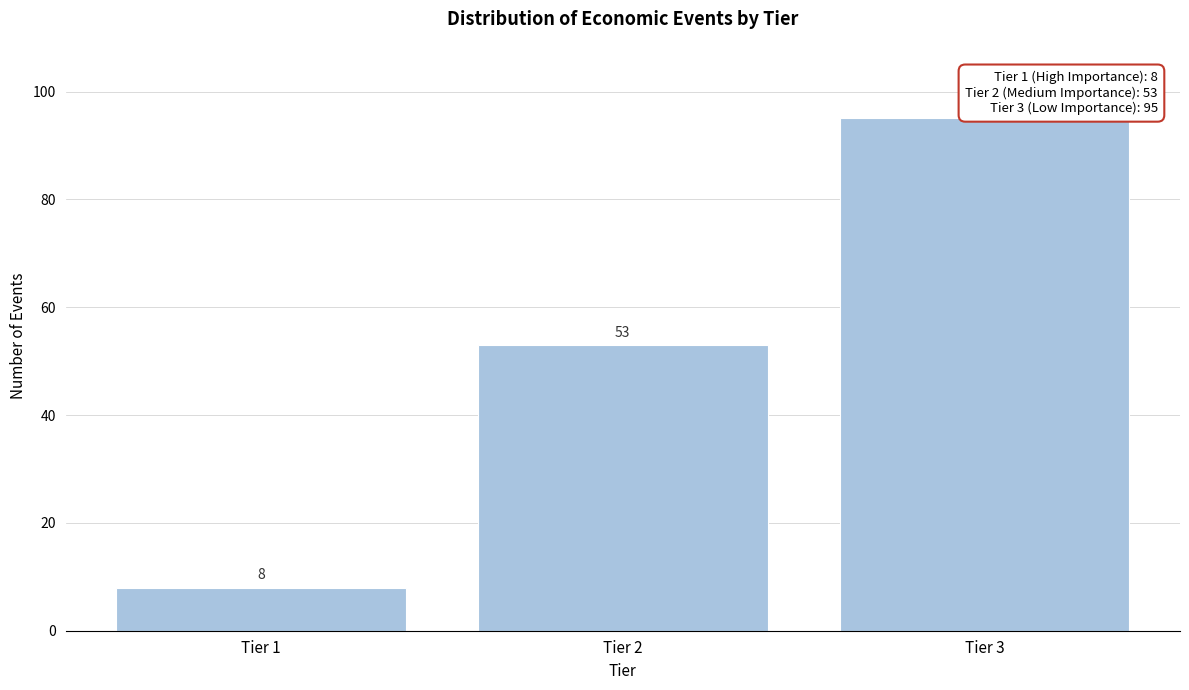

Reading left to right, what are all the values shown in this chart?

Tier 1=8	Tier 2=53	Tier 3=95